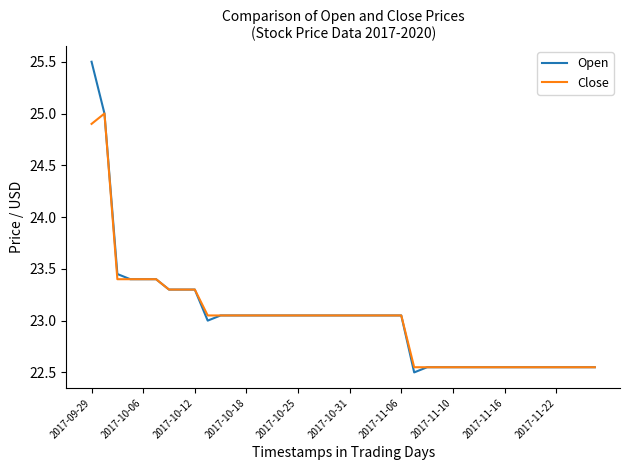

How many categories are shown in the chart?

40